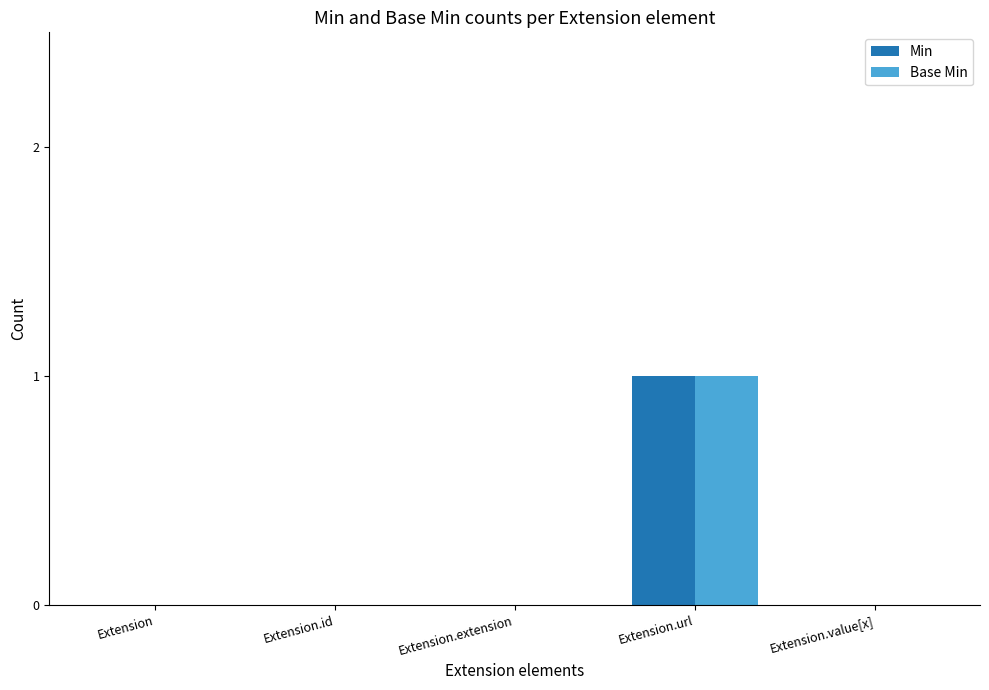

True or false: Base Min has a value of 0 at Extension.id.

True